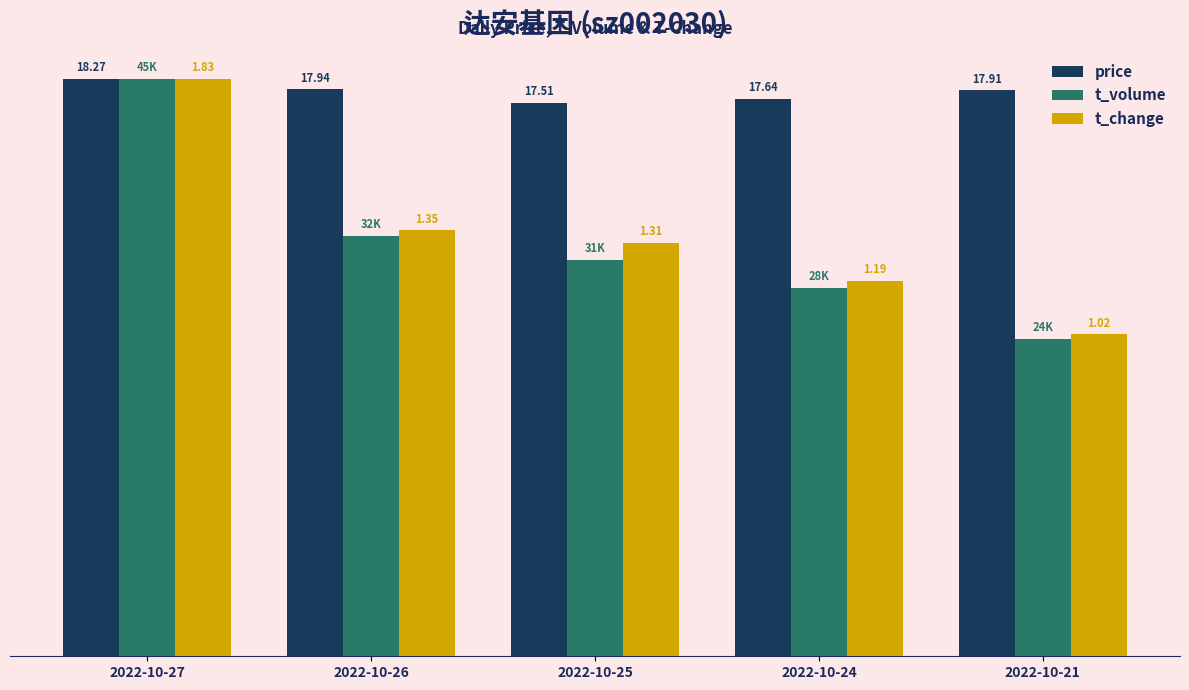

Which series has the largest range (max minus min)?

t_volume